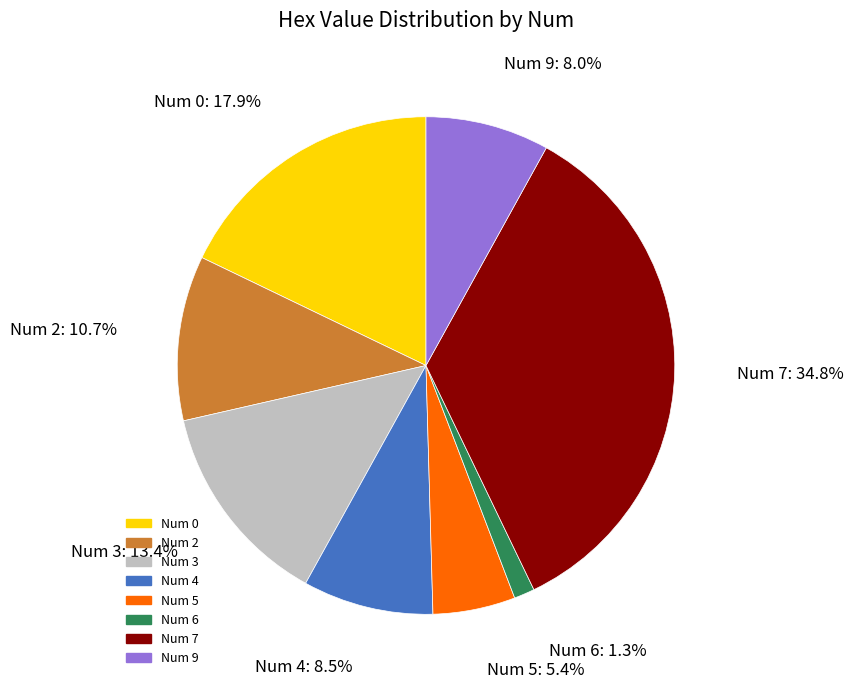

Does any single category account for the majority?

No